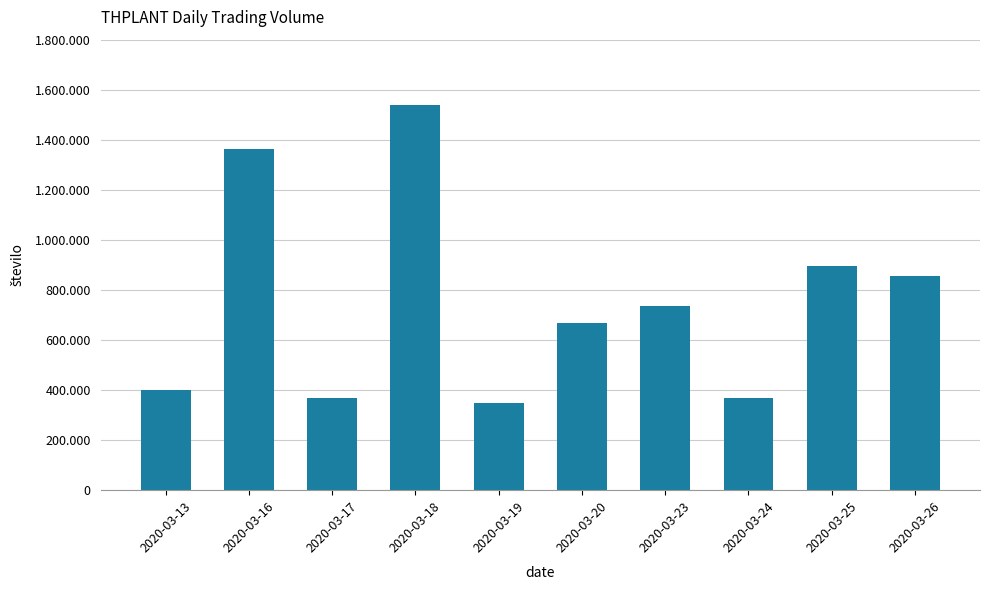

Does the chart contain any negative values?

No